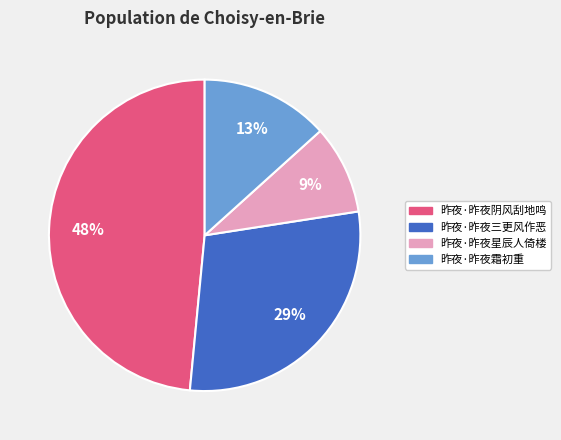

Which category has the biggest portion of the pie?

昨夜·昨夜阴风刮地鸣